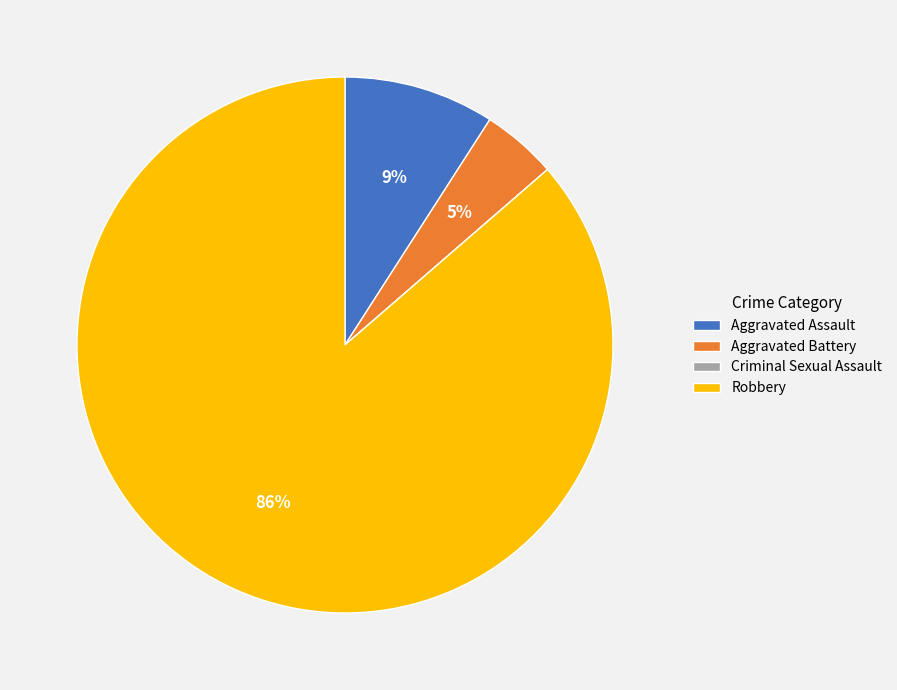

Do Aggravated Battery and Aggravated Assault together represent more than half of the pie?

No